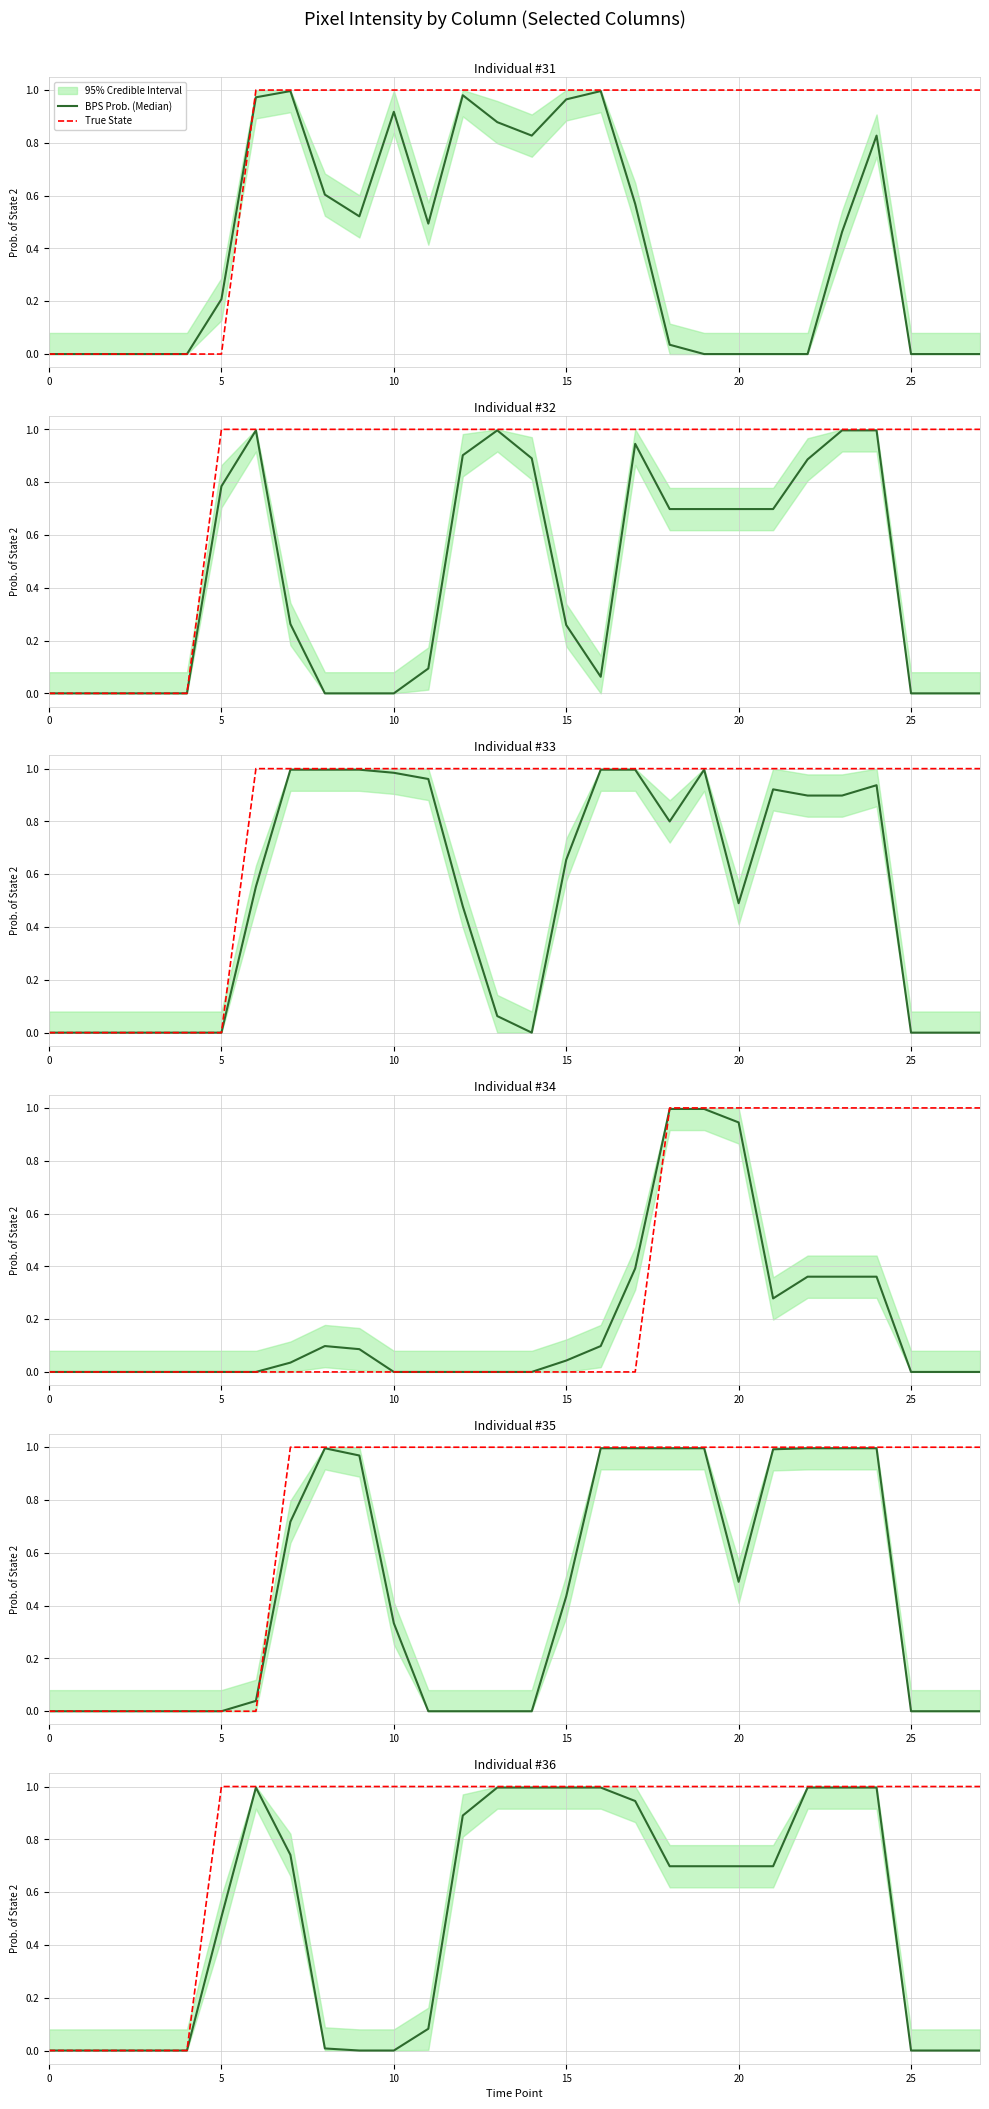

Which series has the widest spread of values?

True State